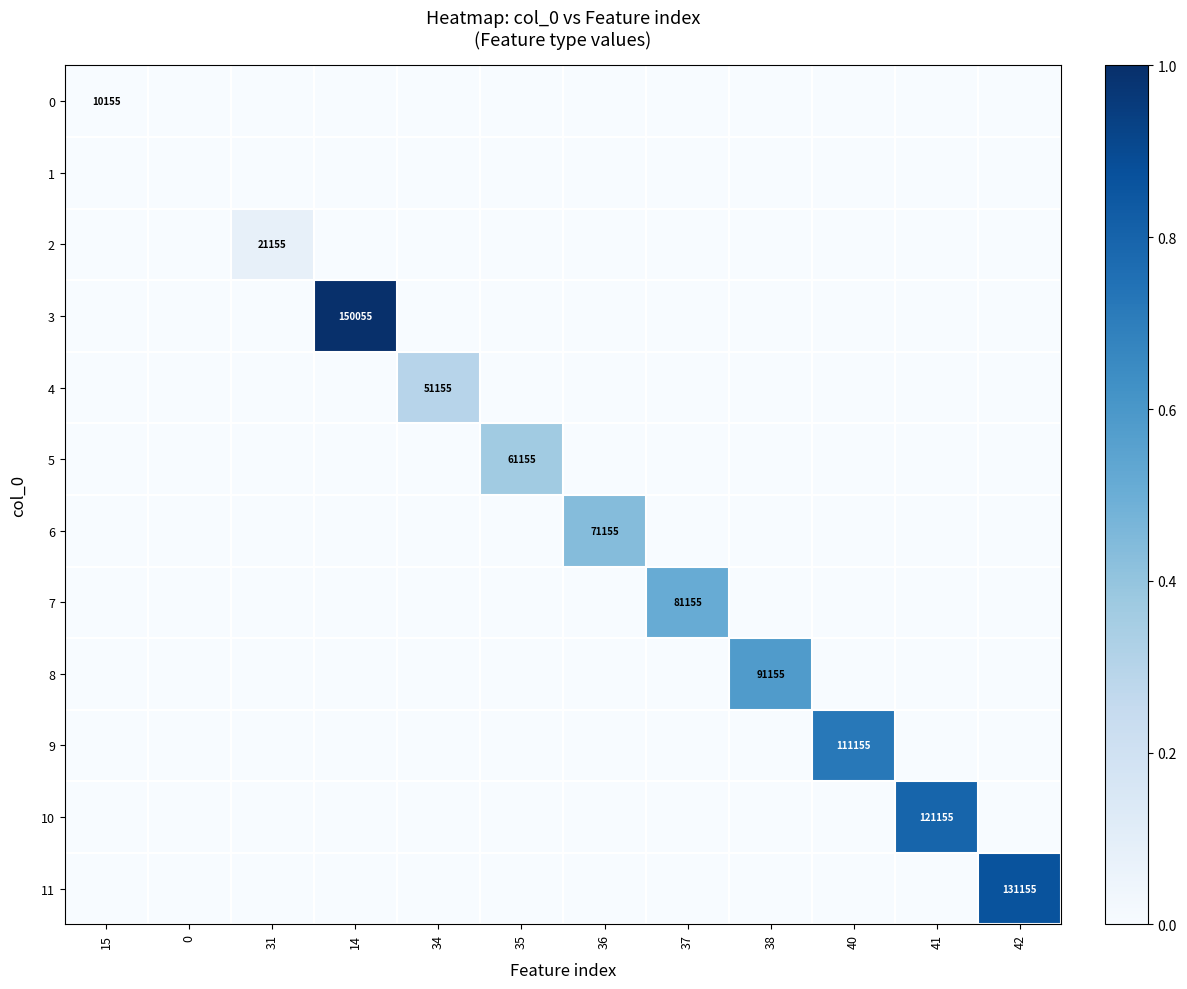

The value of 9 at 34 is 0.4. True or false?

False